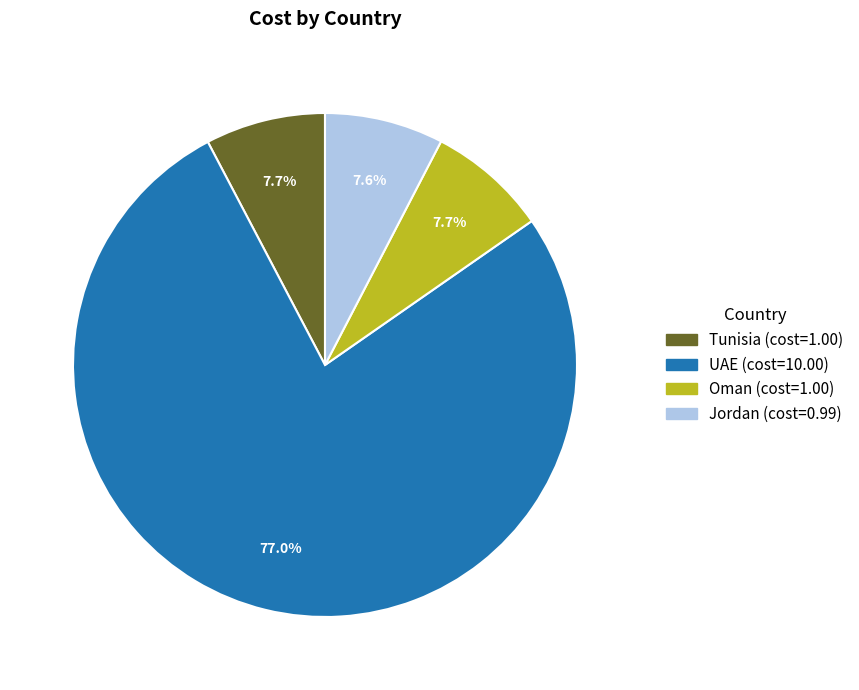

To the nearest percent, what is the combined percentage of UAE and Tunisia?

85%